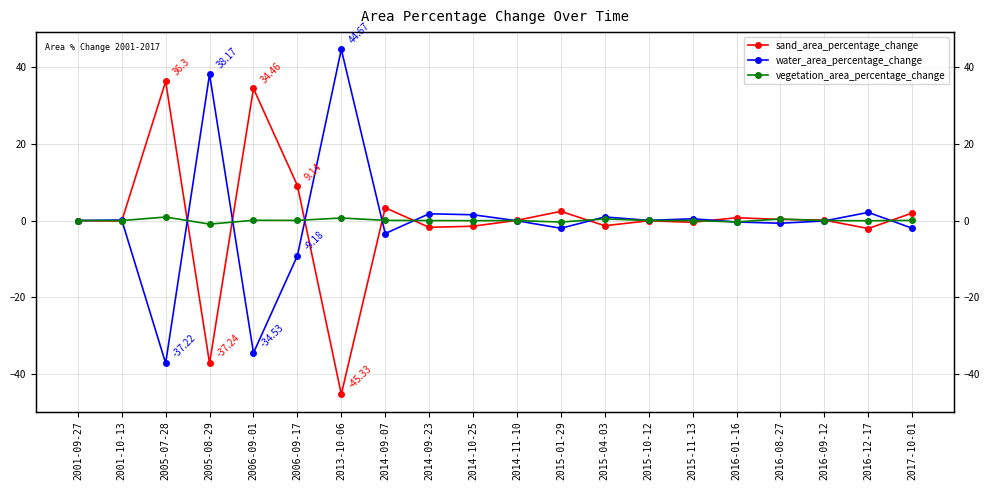

What is the lowest value of the vegetation_area_percentage_change series?

-0.9